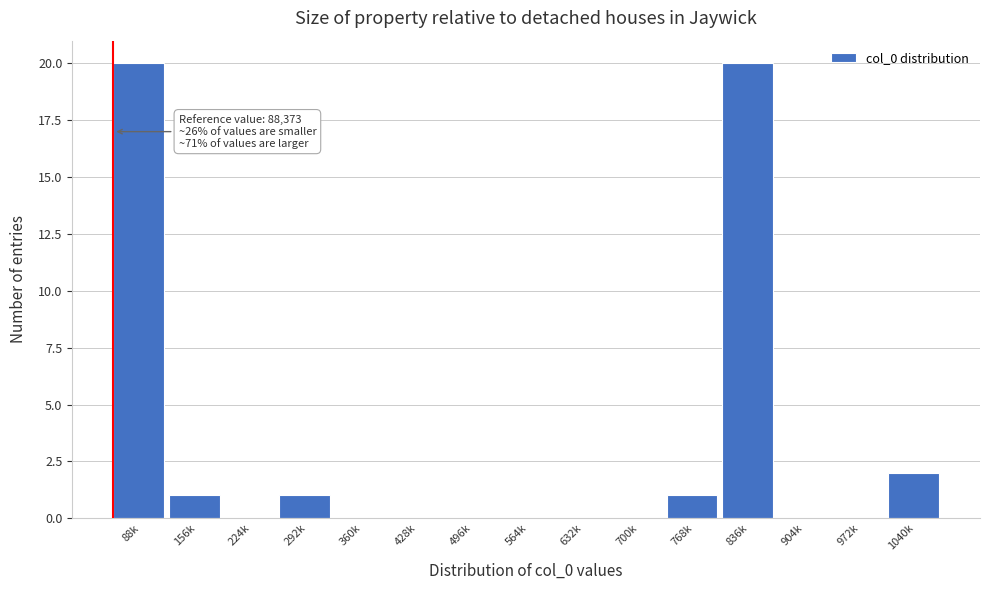

Reading left to right, what are all the values shown in this chart?

88k=20	156k=1	224k=0	292k=1	360k=0	428k=0	496k=0	564k=0	632k=0	700k=0	768k=1	836k=20	904k=0	972k=0	1040k=2